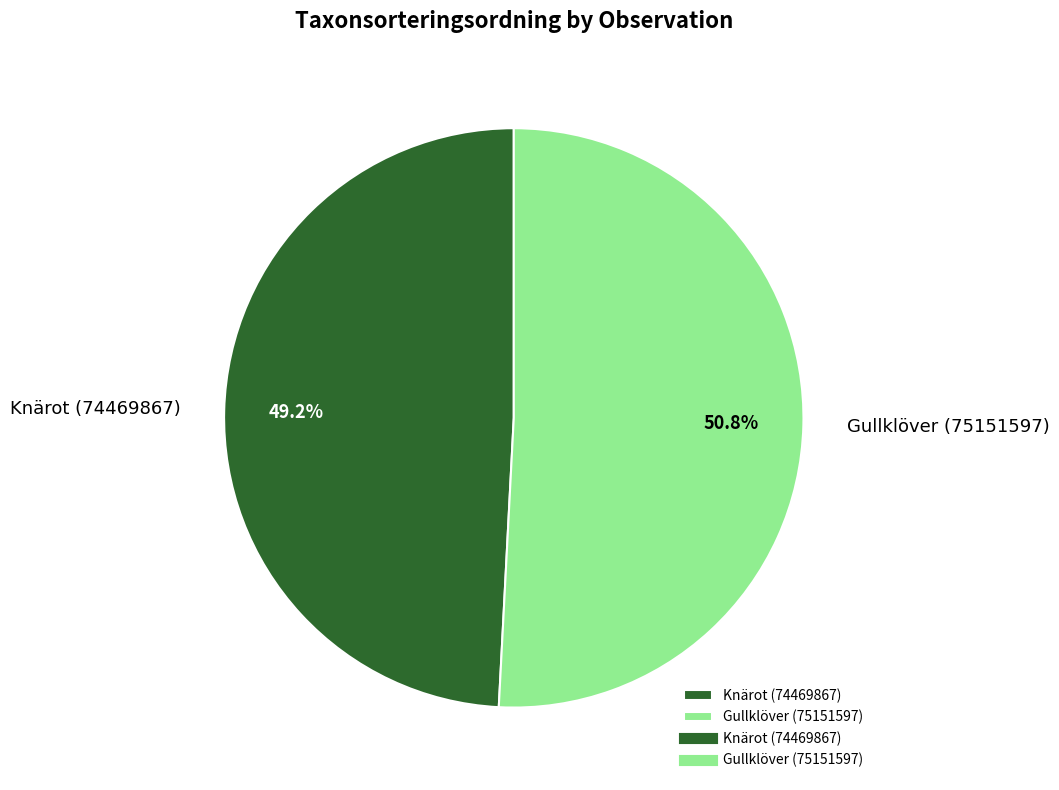

What is the smallest slice in the pie chart?

Knärot (74469867)